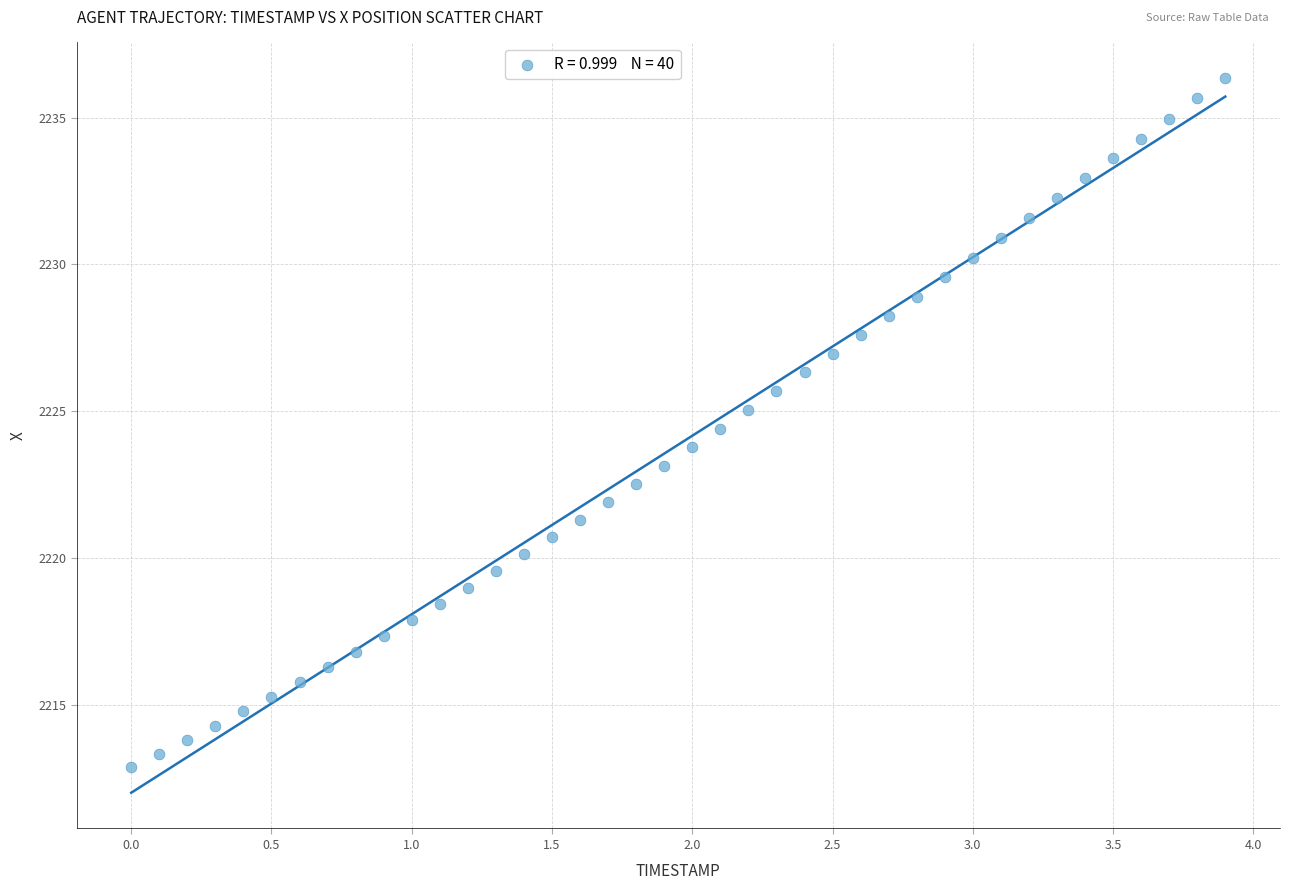

What is the range of X values (max minus min)?

3.9